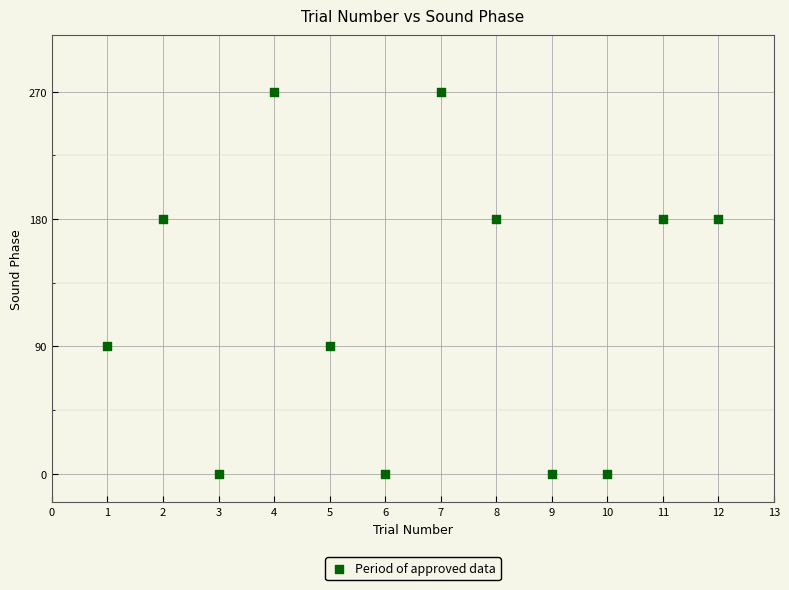

What is the average Y value?

120